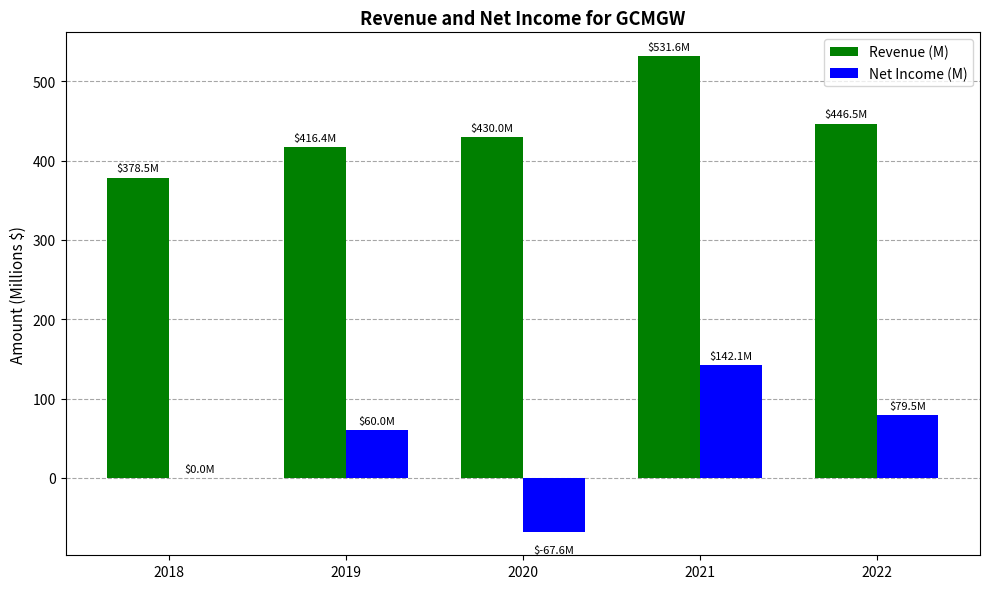

Which category has the highest value in the Net Income (M) series?

2021